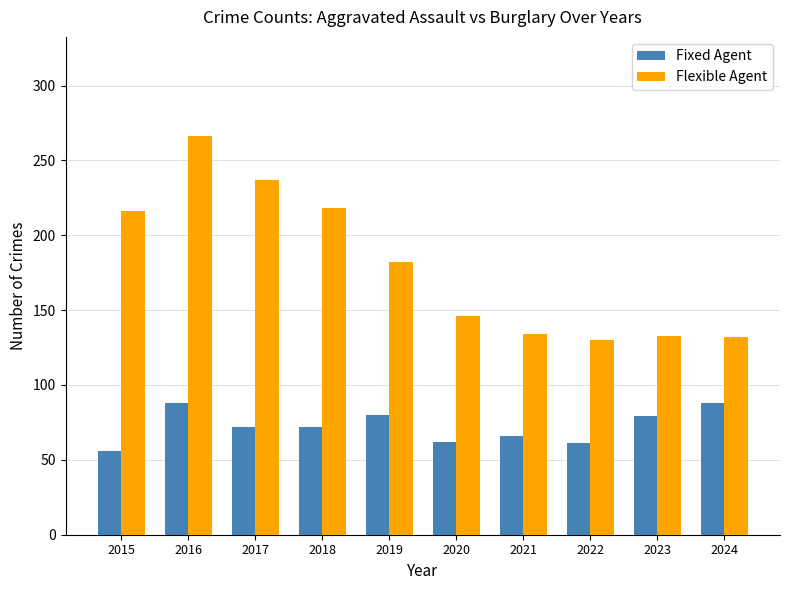

What is the lowest value of the Fixed Agent series?

56